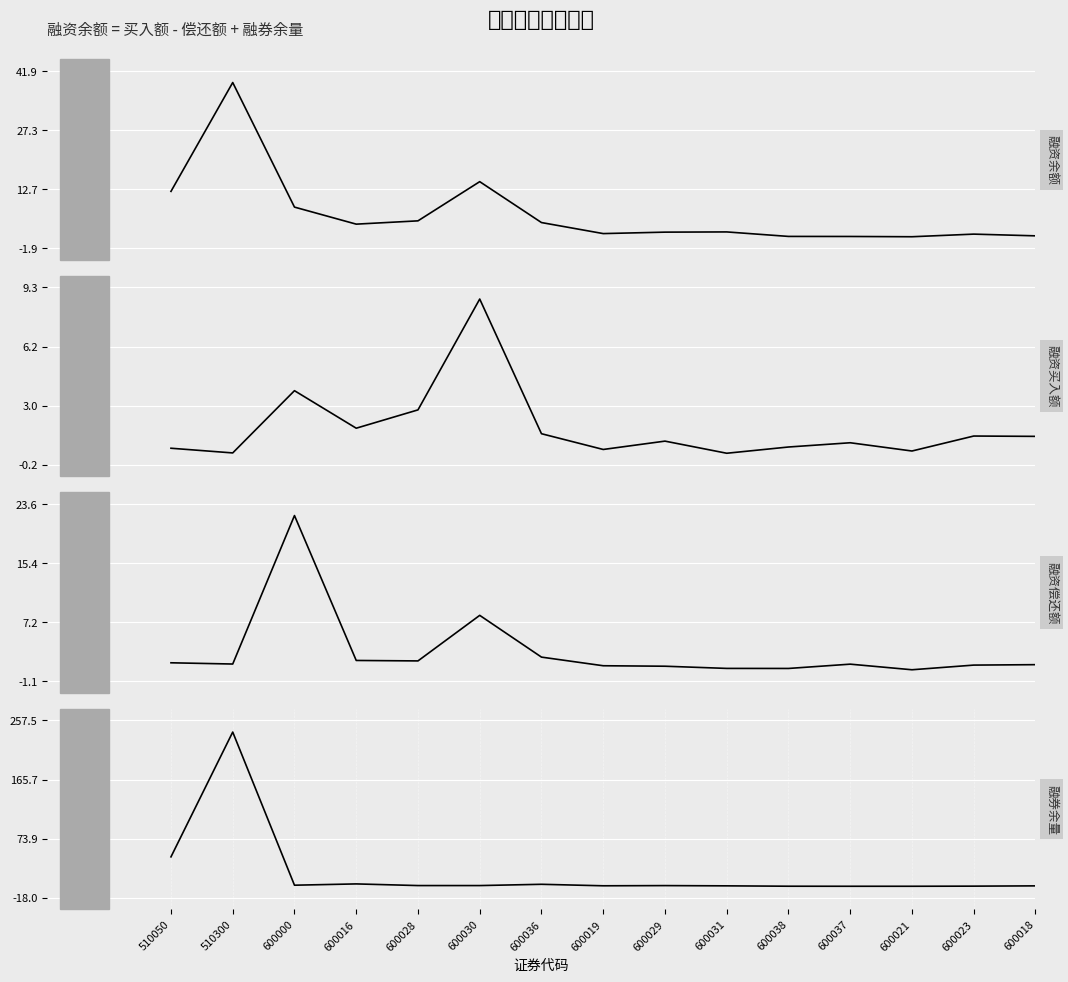

How many lines are shown in the chart?

4